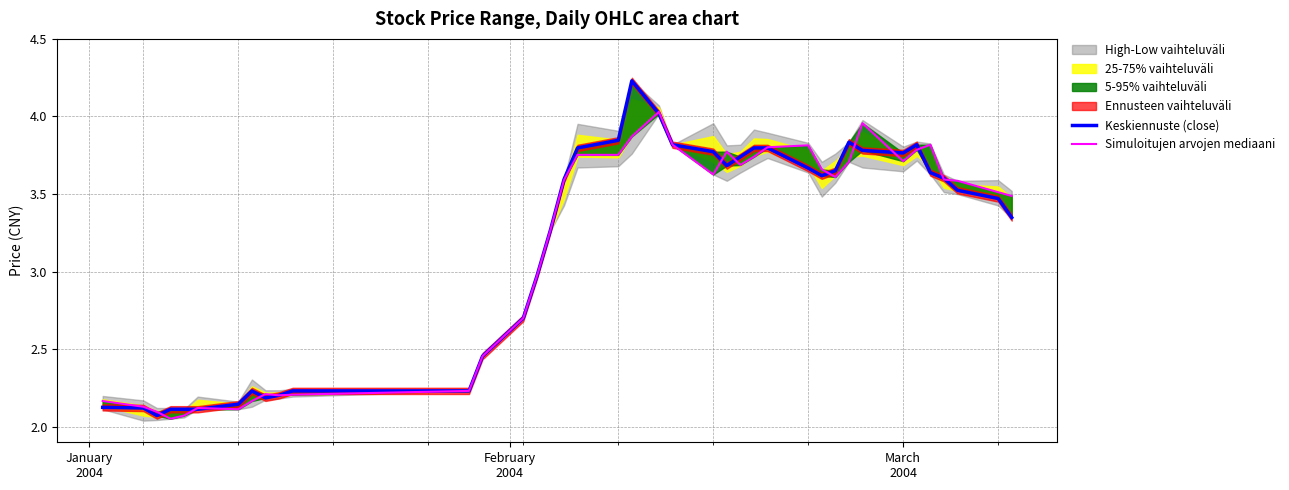

Reading right to left, transcribe all the data shown in this chart.

Keskiennuste (close): 3.3	3.5	3.5	3.6	3.6	3.8	3.8	3.8	3.8	3.7	3.6	3.7	3.8	3.8	3.7	3.7	3.8	3.8	4.0	4.2	3.8	3.8	3.6	3.3	3.0	2.7	2.5	2.2	2.2	2.2	2.2	2.2	2.1	2.1	2.1	2.1	2.1	2.1	2.1
Simuloitujen arvojen mediaani: 3.5	3.5	3.6	3.6	3.8	3.8	3.7	4.0	3.7	3.6	3.7	3.8	3.8	3.7	3.7	3.8	3.6	3.8	4.0	3.9	3.8	3.8	3.6	3.3	3.0	2.7	2.5	2.2	2.2	2.2	2.2	2.2	2.1	2.1	2.1	2.1	2.1	2.1	2.2